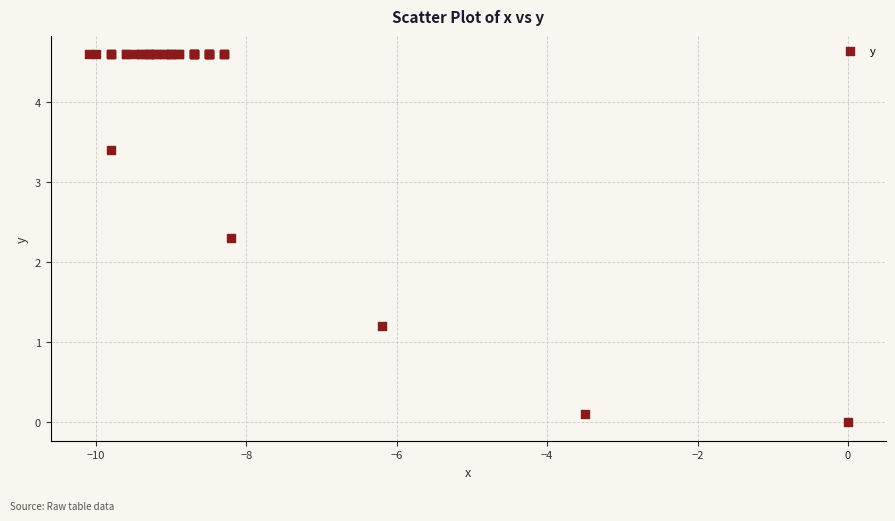

What Y value in the scatter plot is closest to 2?

2.3